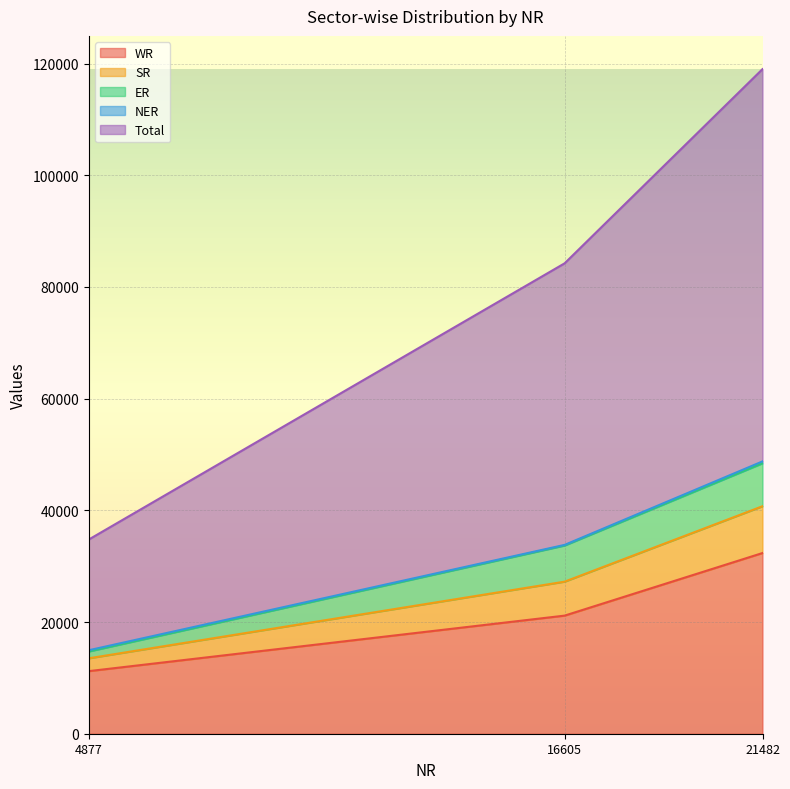

What is the minimum value for WR?

11206